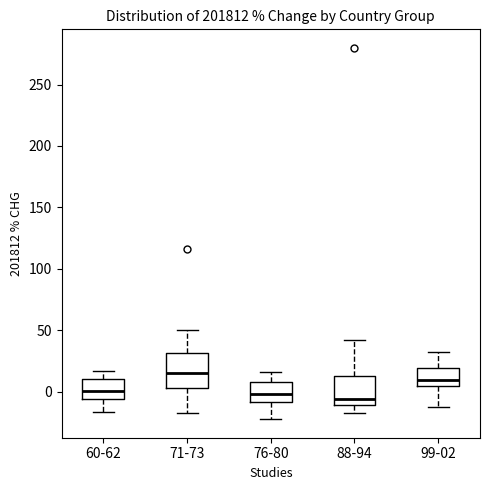

Where does the median line of the box for 99-02 sit on the y-axis? The values are not printed on the chart, so give them approximately, as read against the axis.

10